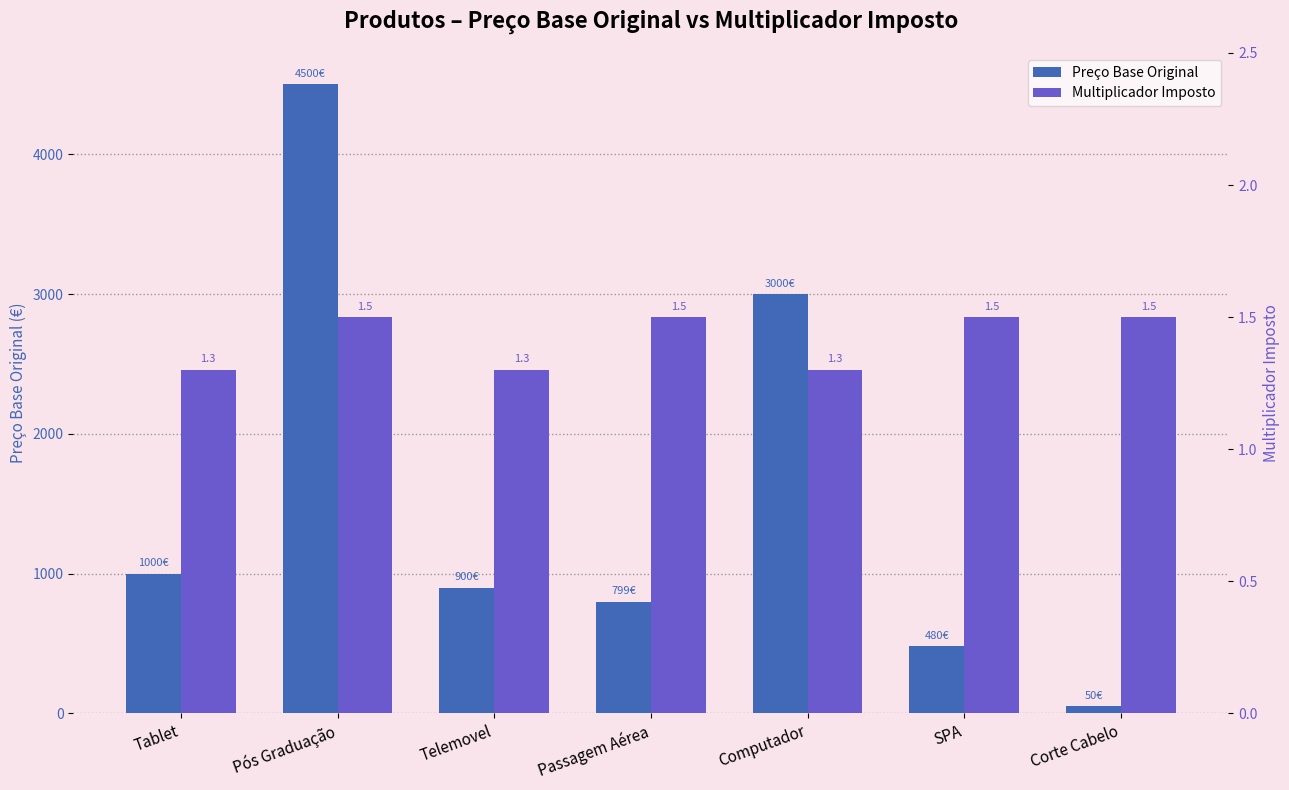

Does the chart contain stacked bars?

No